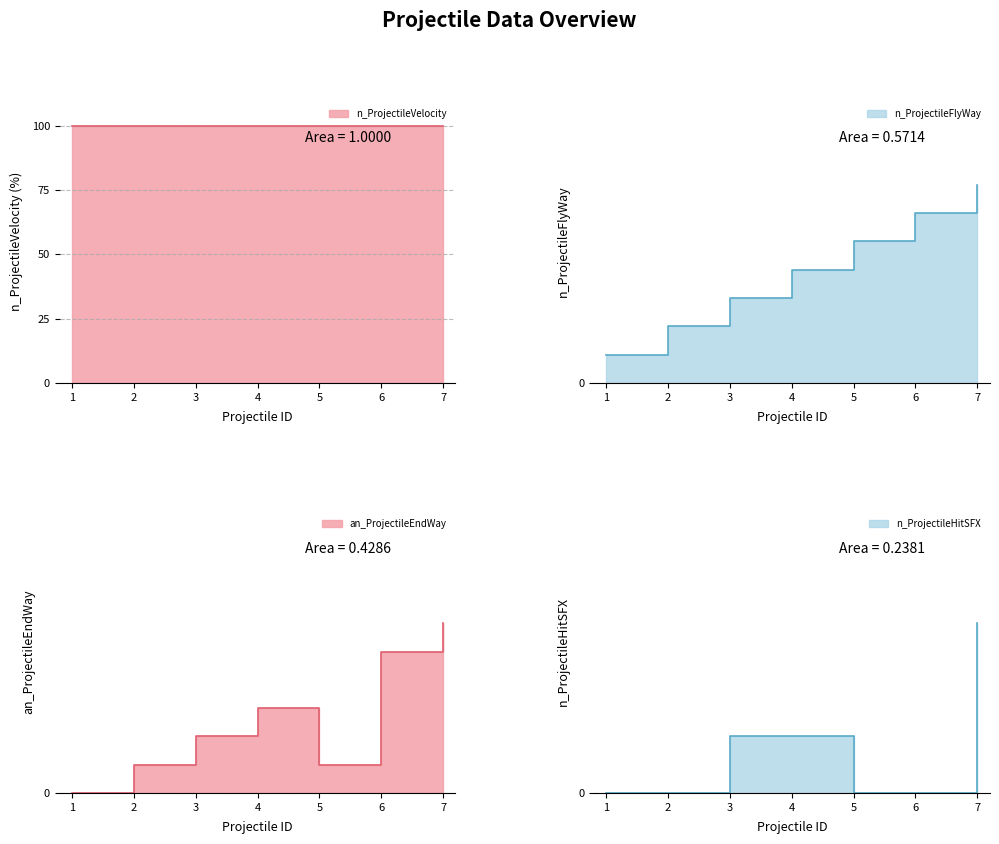

True or false: n_ProjectileHitSFX has a value of 0 at 4.

False